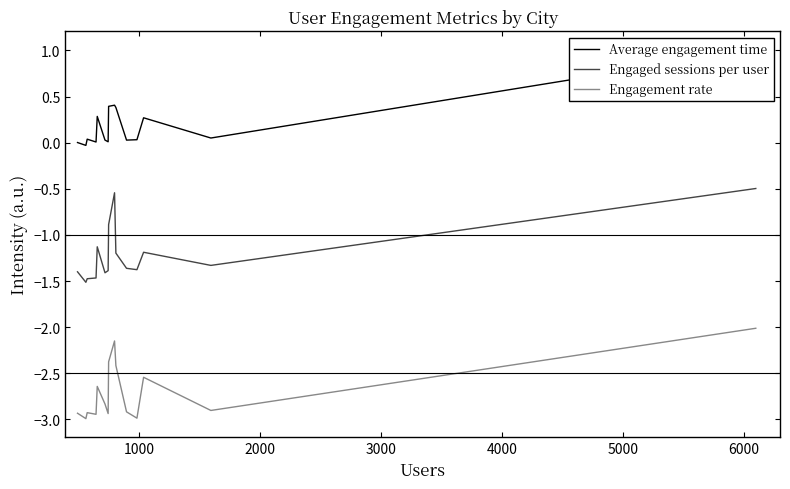

What is the average value of the Engaged sessions per user series?

-1.2